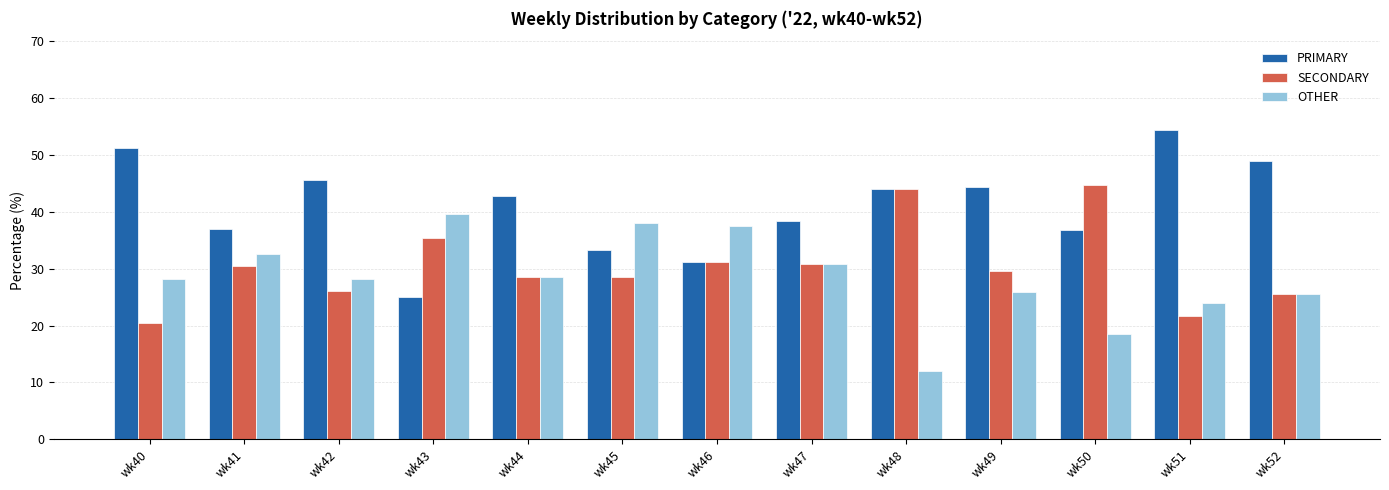

Which series changed the most between wk49 and wk50?

SECONDARY